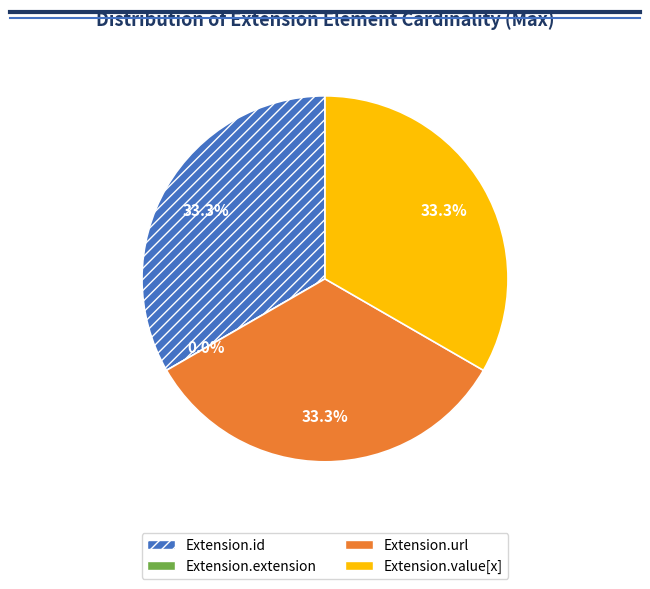

How many slices are in this pie chart?

4